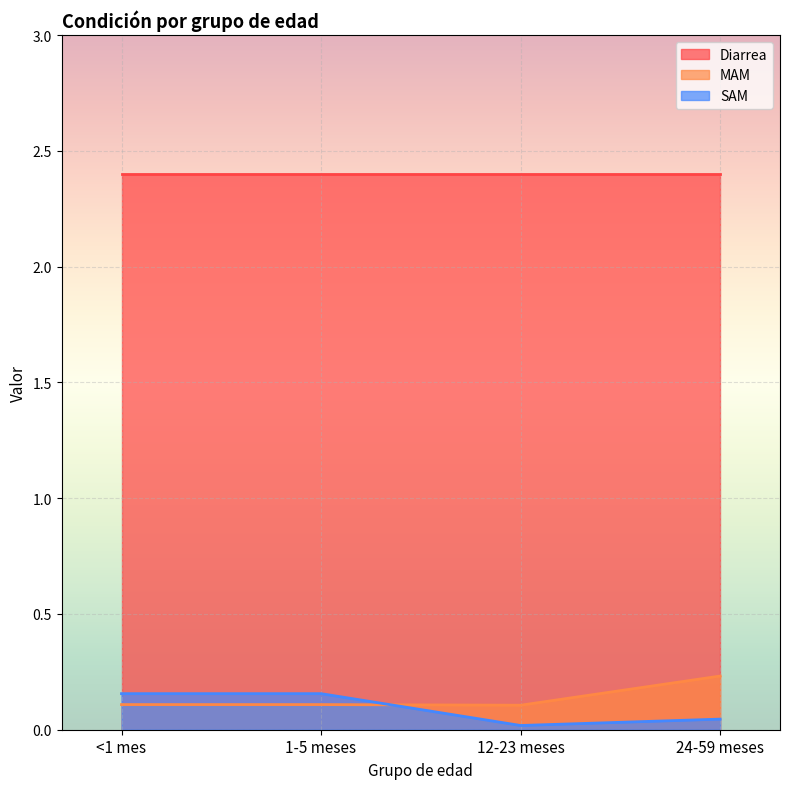

Which series ends up on top after the final intersection of SAM and MAM?

MAM